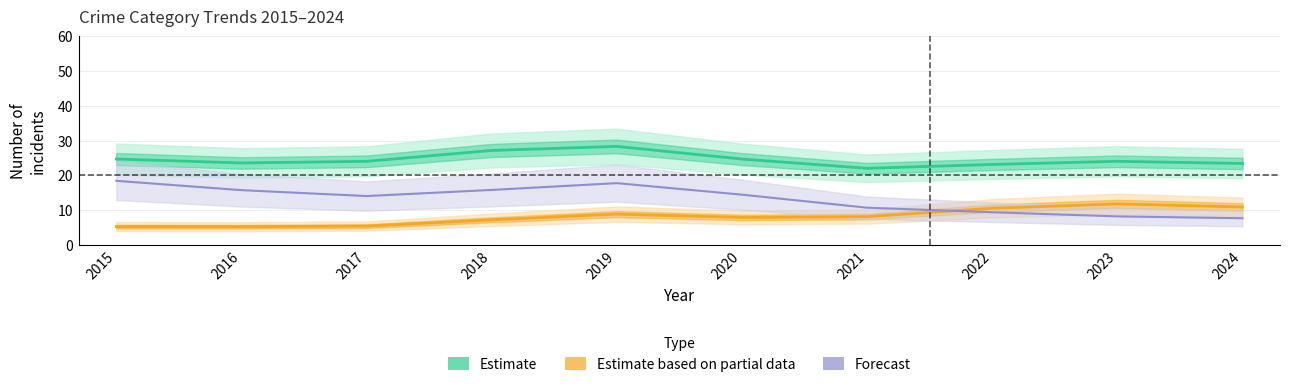

Reading left to right, extract all data points from this chart.

Estimate (Total): 2015=24.7	2016=23.6	2017=24.0	2018=27.2	2019=28.3	2020=24.7	2021=22.0	2022=23.1	2023=24.0	2024=23.4
Estimate based on partial data (Robbery): 2015=5.2	2016=5.2	2017=5.4	2018=7.2	2019=8.8	2020=7.9	2021=8.1	2022=10.5	2023=11.8	2024=10.9
Forecast (Theft): 2015=18.4	2016=15.7	2017=14.0	2018=15.8	2019=17.7	2020=14.4	2021=10.7	2022=9.4	2023=8.2	2024=7.6